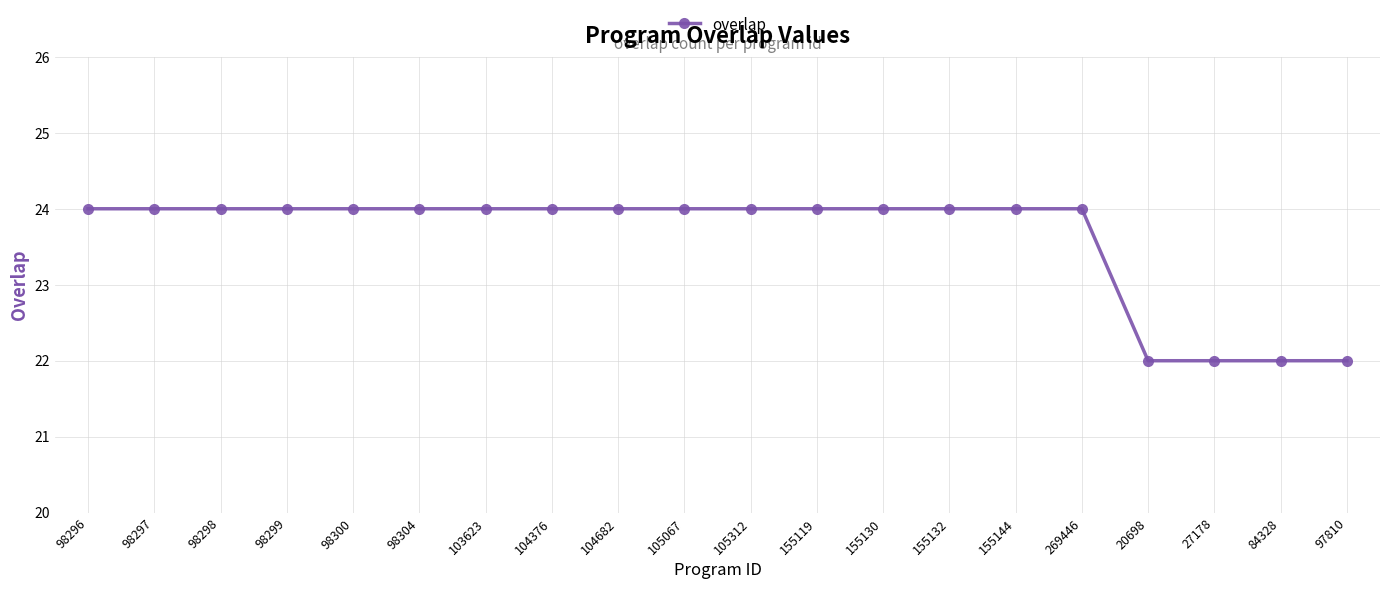

How many lines are shown in the chart?

1